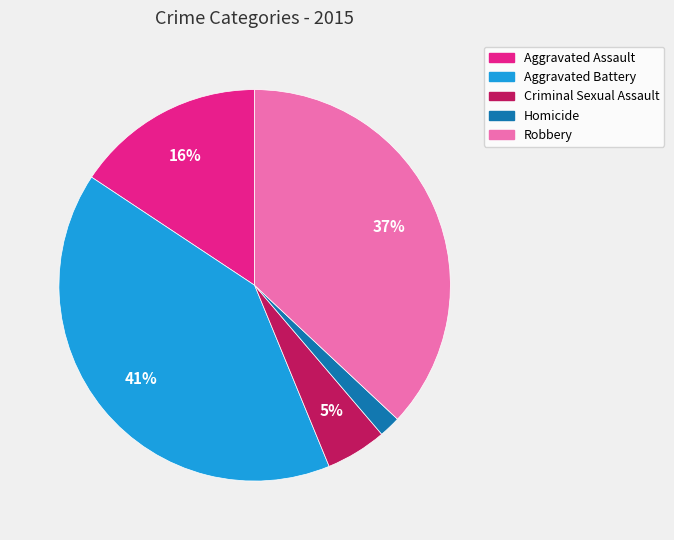

Is the sum of Aggravated Battery and Robbery greater than half?

Yes